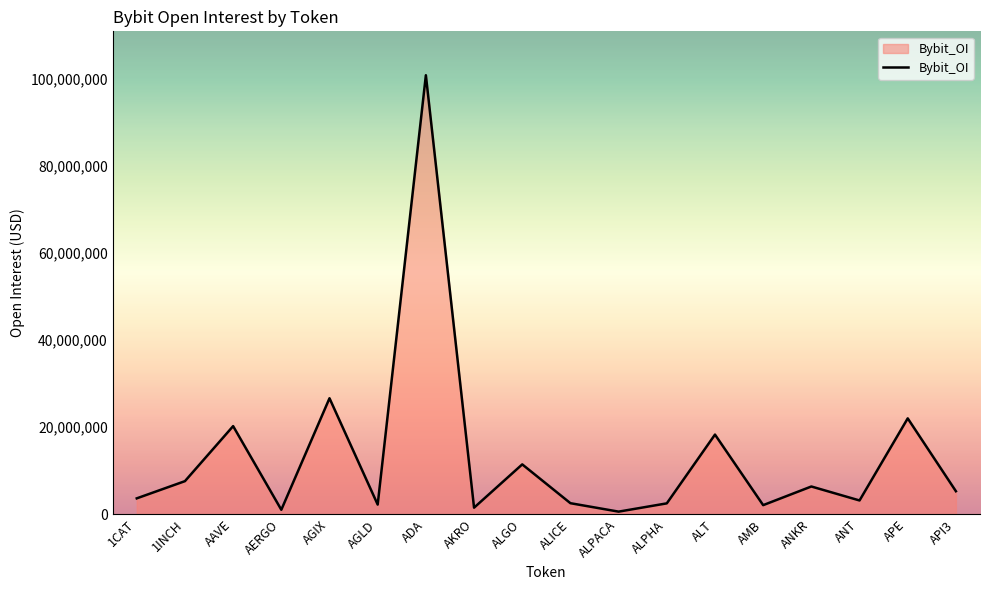

What value does the data have at API3, to the nearest 10?

5284240